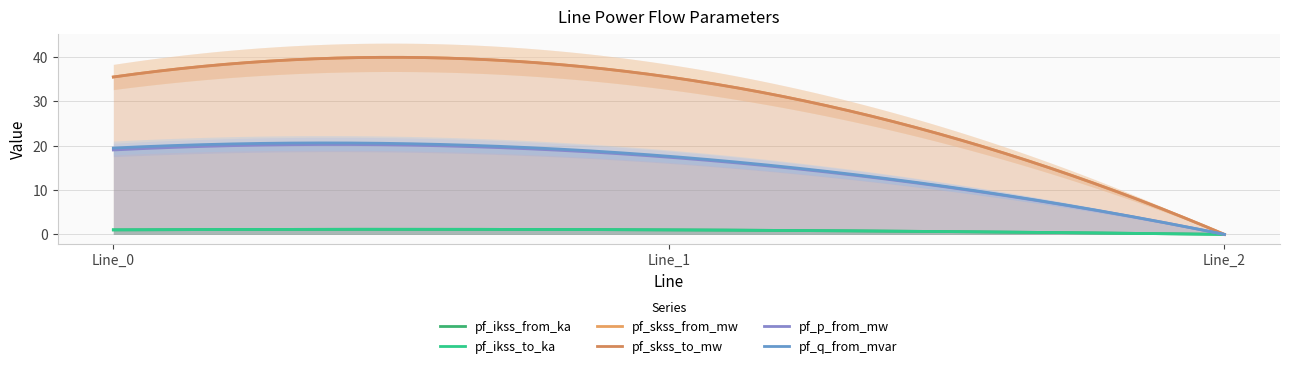

Reading left to right, list all the values displayed in this chart.

pf_ikss_from_ka: Line_0=1.0	Line_1=1.0	Line_2=0.0
pf_ikss_to_ka: Line_0=1.0	Line_1=1.0	Line_2=0.0
pf_skss_from_mw: Line_0=35.5	Line_1=35.5	Line_2=0.0
pf_skss_to_mw: Line_0=35.5	Line_1=35.5	Line_2=0.0
pf_p_from_mw: Line_0=19.1	Line_1=17.4	Line_2=0.0
pf_q_from_mvar: Line_0=19.5	Line_1=17.6	Line_2=0.0